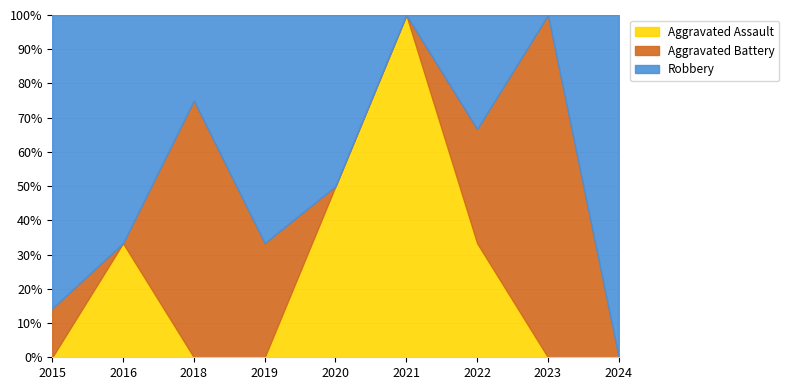

Reading left to right, extract all data points from this chart.

Aggravated Assault: 2015=0	2016=1	2018=0	2019=0	2020=1	2021=1	2022=1	2023=0	2024=0
Aggravated Battery: 2015=1	2016=0	2018=3	2019=1	2020=0	2021=0	2022=1	2023=1	2024=0
Robbery: 2015=6	2016=2	2018=1	2019=2	2020=1	2021=0	2022=1	2023=0	2024=1